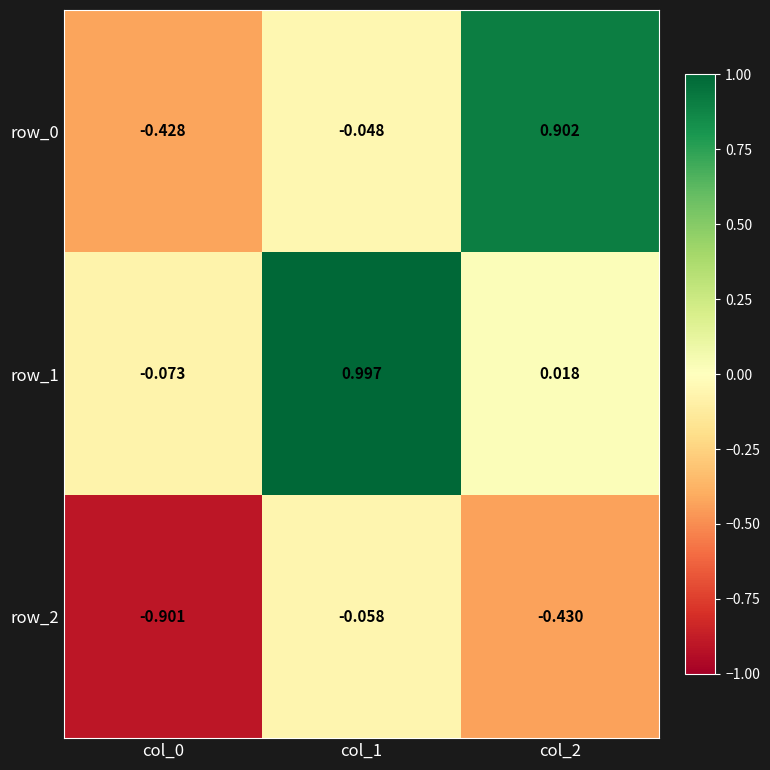

The row_2 series shows -0.9 at col_0. True or false?

True